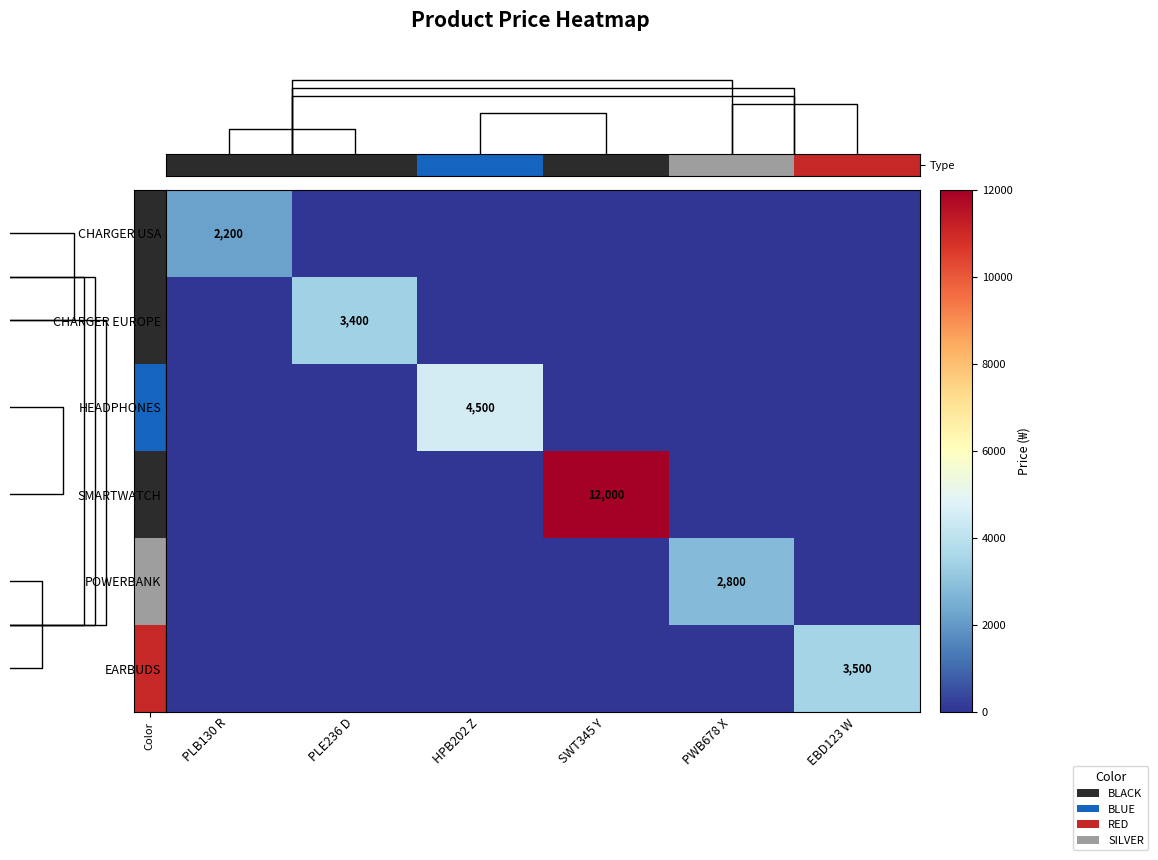

The value of EARBUDS at PWB678 X is 1135. True or false?

False